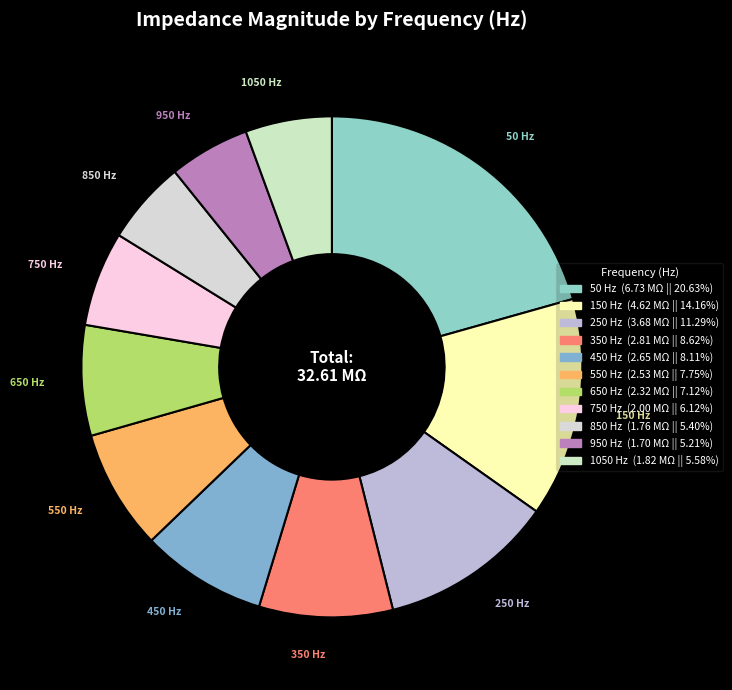

Does 650 represent more than half of the total?

No